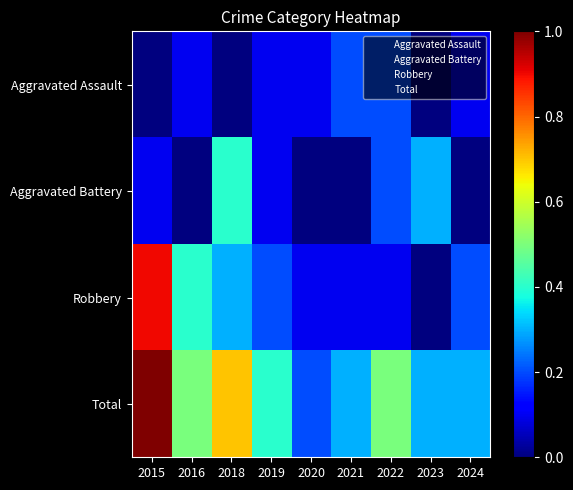

List the series in order of their peak value, highest first.

Total, Robbery, Aggravated Battery, Aggravated Assault